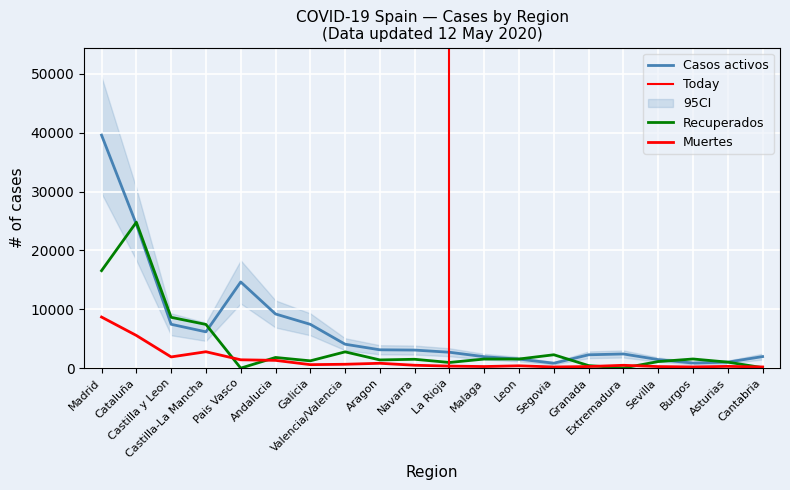

Between which two adjacent categories do Casos activos and Recuperados first intersect?

Madrid and Cataluña